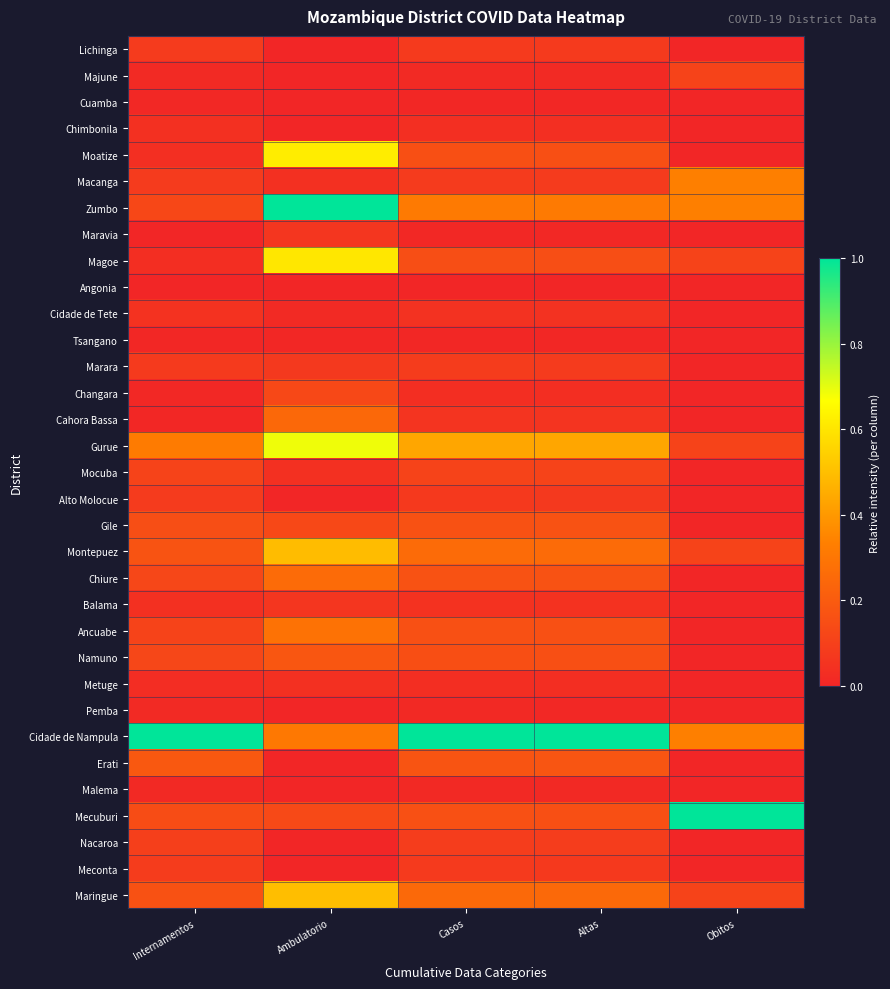

Reading left to right, extract all data points from this chart.

Lichinga: Internamentos=0.1	Ambulatorio=0.0	Casos=0.1	Altas=0.1	Obitos=0.0
Majune: Internamentos=0.0	Ambulatorio=0.0	Casos=0.0	Altas=0.0	Obitos=0.1
Cuamba: Internamentos=0.0	Ambulatorio=0.0	Casos=0.0	Altas=0.0	Obitos=0.0
Chimbonila: Internamentos=0.0	Ambulatorio=0.0	Casos=0.0	Altas=0.0	Obitos=0.0
Moatize: Internamentos=0.0	Ambulatorio=0.6	Casos=0.2	Altas=0.2	Obitos=0.0
Macanga: Internamentos=0.1	Ambulatorio=0.0	Casos=0.1	Altas=0.1	Obitos=0.3
Zumbo: Internamentos=0.1	Ambulatorio=1.0	Casos=0.3	Altas=0.3	Obitos=0.3
Maravia: Internamentos=0.0	Ambulatorio=0.1	Casos=0.0	Altas=0.0	Obitos=0.0
Magoe: Internamentos=0.0	Ambulatorio=0.6	Casos=0.1	Altas=0.2	Obitos=0.1
Angonia: Internamentos=0.0	Ambulatorio=0.0	Casos=0.0	Altas=0.0	Obitos=0.0
Cidade de Tete: Internamentos=0.0	Ambulatorio=0.0	Casos=0.0	Altas=0.0	Obitos=0.0
Tsangano: Internamentos=0.0	Ambulatorio=0.0	Casos=0.0	Altas=0.0	Obitos=0.0
Marara: Internamentos=0.1	Ambulatorio=0.1	Casos=0.1	Altas=0.1	Obitos=0.0
Changara: Internamentos=0.0	Ambulatorio=0.1	Casos=0.0	Altas=0.0	Obitos=0.0
Cahora Bassa: Internamentos=0.0	Ambulatorio=0.2	Casos=0.1	Altas=0.1	Obitos=0.0
Gurue: Internamentos=0.3	Ambulatorio=0.7	Casos=0.4	Altas=0.4	Obitos=0.1
Mocuba: Internamentos=0.1	Ambulatorio=0.0	Casos=0.1	Altas=0.1	Obitos=0.0
Alto Molocue: Internamentos=0.1	Ambulatorio=0.0	Casos=0.1	Altas=0.1	Obitos=0.0
Gile: Internamentos=0.1	Ambulatorio=0.1	Casos=0.2	Altas=0.2	Obitos=0.0
Montepuez: Internamentos=0.2	Ambulatorio=0.5	Casos=0.3	Altas=0.3	Obitos=0.1
Chiure: Internamentos=0.1	Ambulatorio=0.3	Casos=0.2	Altas=0.2	Obitos=0.0
Balama: Internamentos=0.0	Ambulatorio=0.1	Casos=0.0	Altas=0.0	Obitos=0.0
Ancuabe: Internamentos=0.1	Ambulatorio=0.3	Casos=0.2	Altas=0.2	Obitos=0.0
Namuno: Internamentos=0.1	Ambulatorio=0.2	Casos=0.2	Altas=0.2	Obitos=0.0
Metuge: Internamentos=0.0	Ambulatorio=0.0	Casos=0.0	Altas=0.0	Obitos=0.0
Pemba: Internamentos=0.0	Ambulatorio=0.0	Casos=0.0	Altas=0.0	Obitos=0.0
Cidade de Nampula: Internamentos=1.0	Ambulatorio=0.3	Casos=1.0	Altas=1.0	Obitos=0.3
Erati: Internamentos=0.2	Ambulatorio=0.0	Casos=0.2	Altas=0.2	Obitos=0.0
Malema: Internamentos=0.0	Ambulatorio=0.0	Casos=0.0	Altas=0.0	Obitos=0.0
Mecuburi: Internamentos=0.1	Ambulatorio=0.1	Casos=0.2	Altas=0.2	Obitos=1.0
Nacaroa: Internamentos=0.1	Ambulatorio=0.0	Casos=0.1	Altas=0.1	Obitos=0.0
Meconta: Internamentos=0.1	Ambulatorio=0.0	Casos=0.1	Altas=0.1	Obitos=0.0
Maringue: Internamentos=0.2	Ambulatorio=0.5	Casos=0.3	Altas=0.3	Obitos=0.1